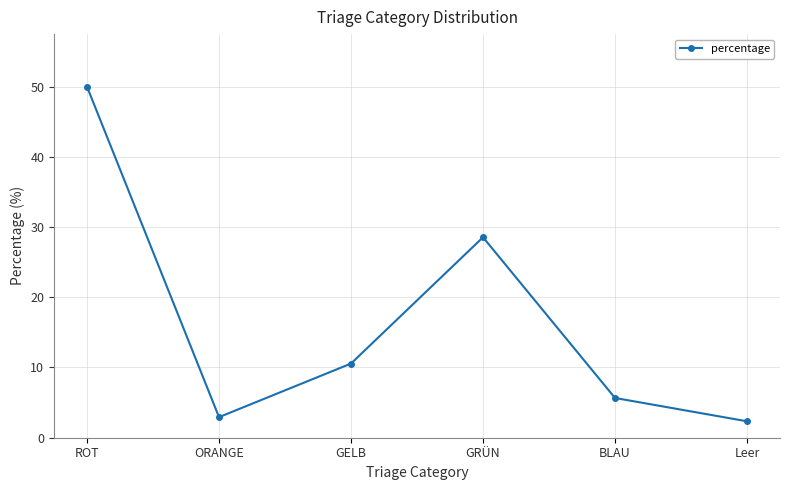

What is the difference between the maximum and second lowest values?

47.0